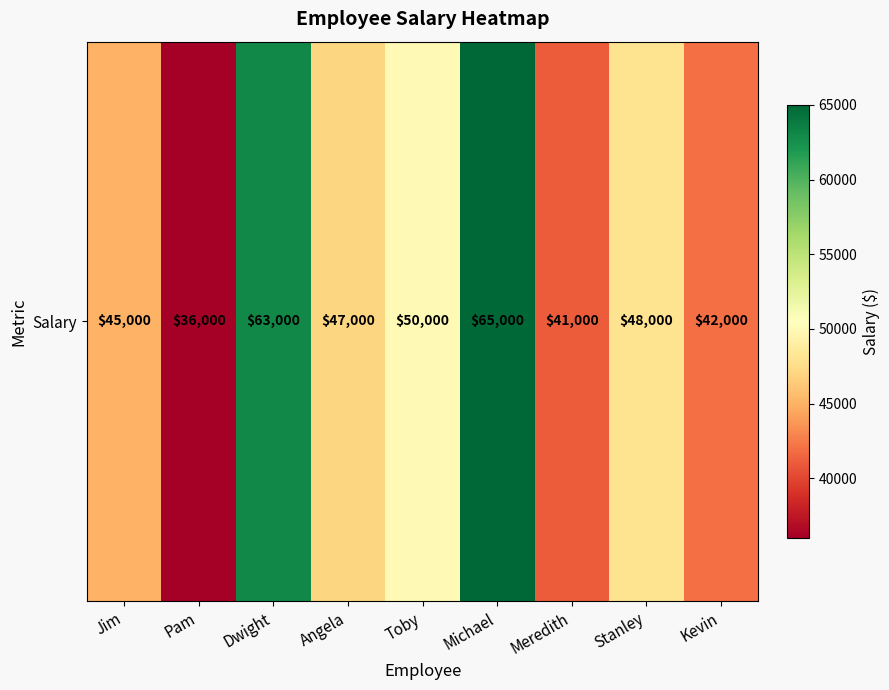

What is the sum of all values?

437000